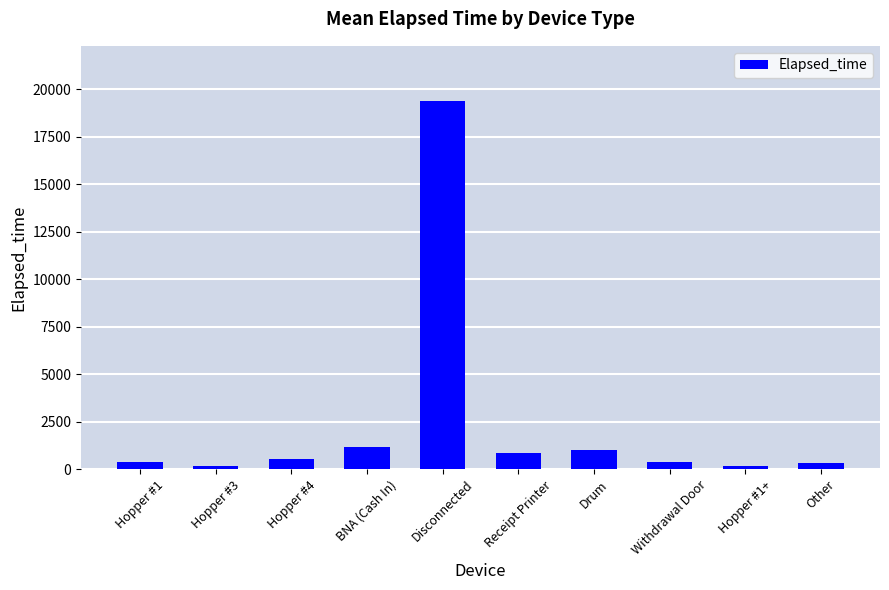

What is the greatest value displayed?

19378.1